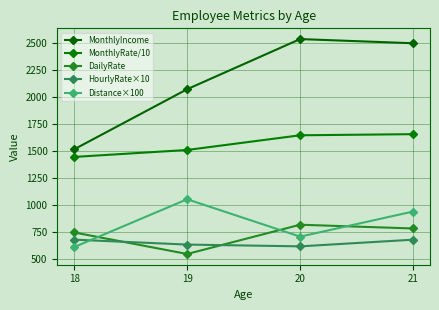

Is the value of HourlyRate×10 at 21 greater than the value of MonthlyIncome at 21?

No